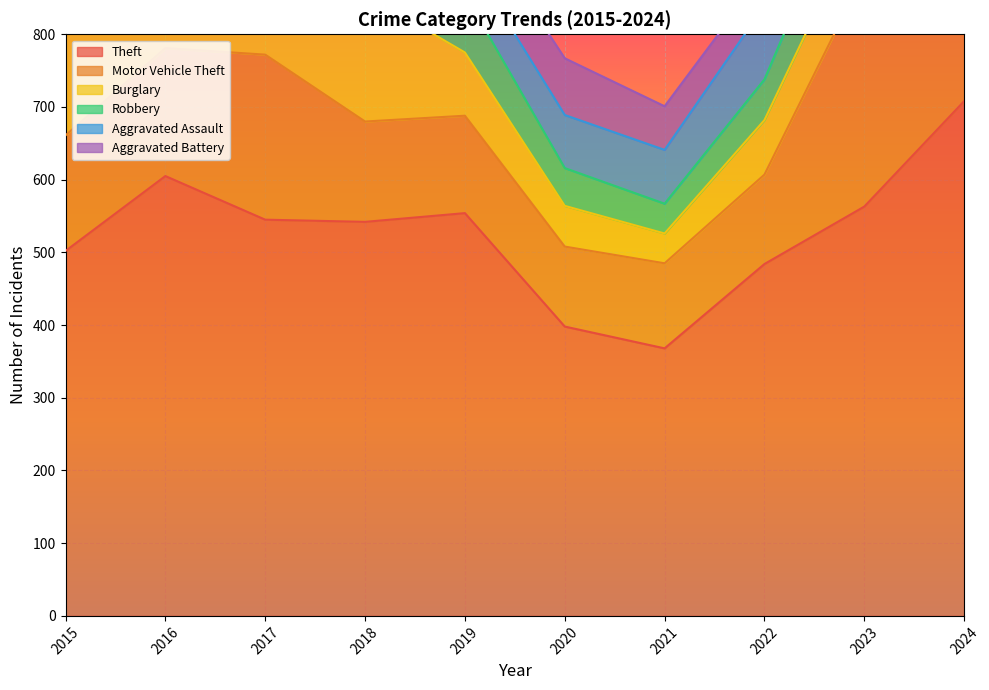

Which series ends up on top after the final intersection of Aggravated Assault and Burglary?

Aggravated Assault